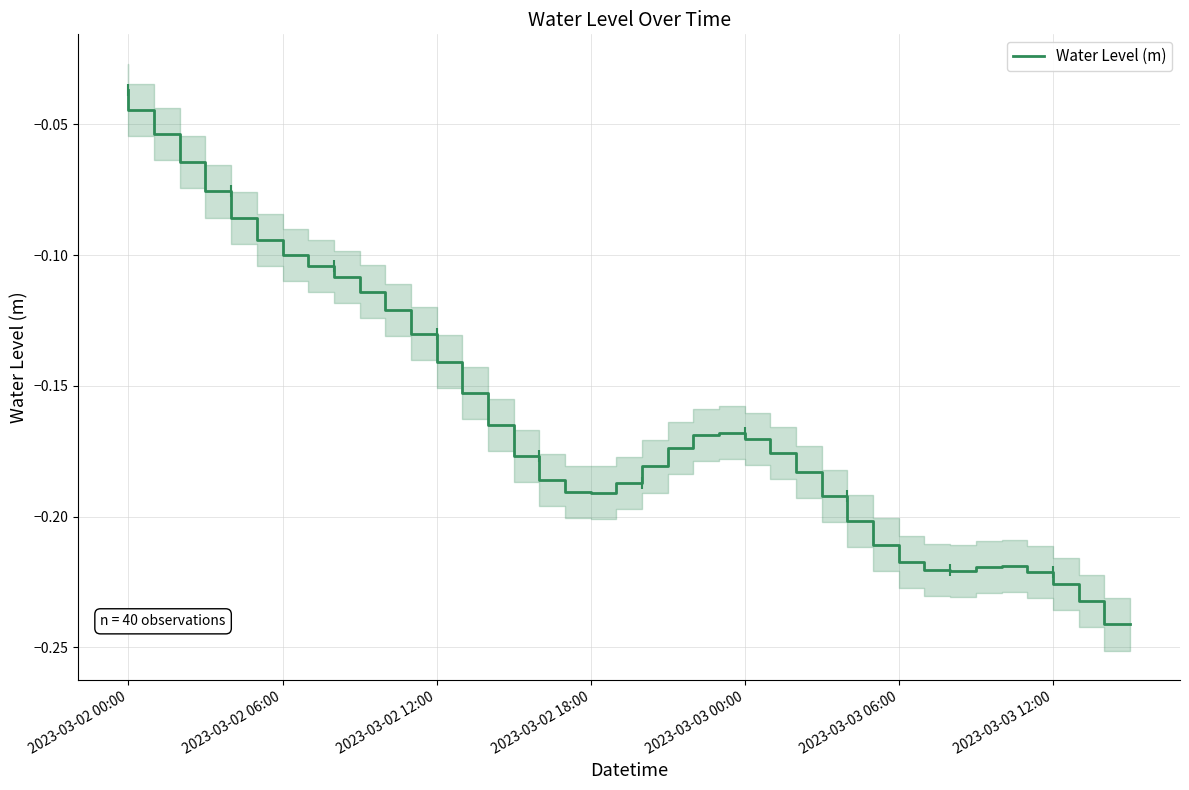

Is this an area chart (filled region under the line)?

No